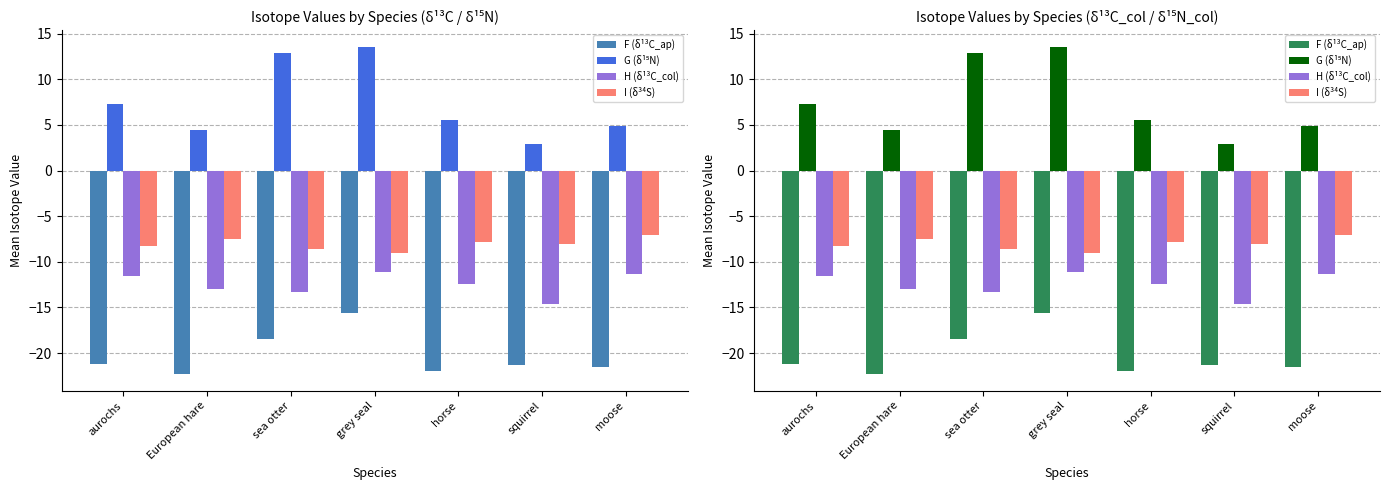

Are the bars grouped side by side (vs. stacked)?

Yes